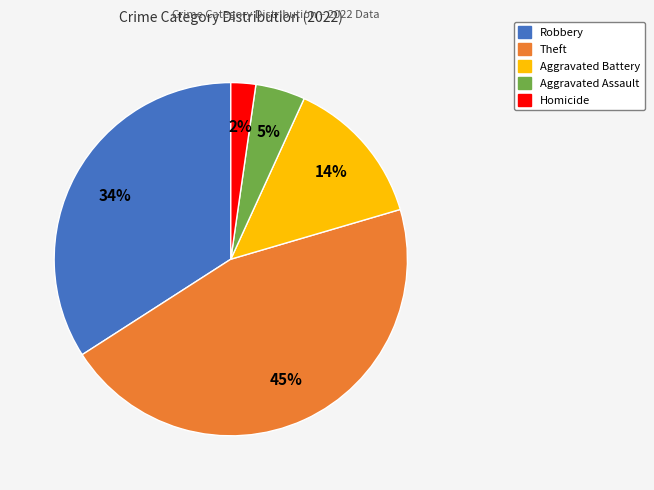

Is the sum of Homicide and Aggravated Assault greater than half?

No